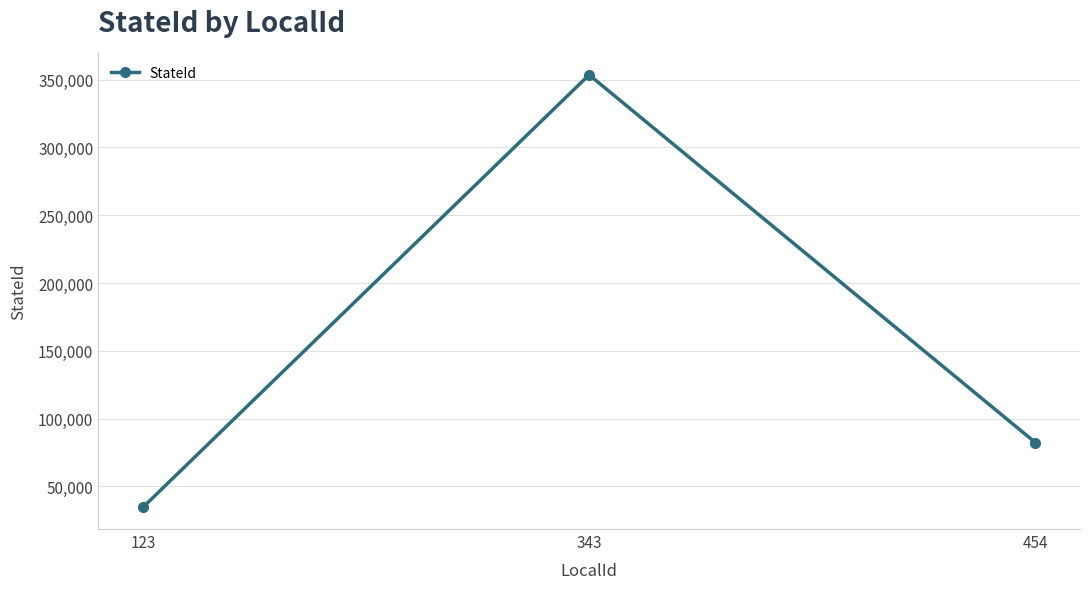

Approximately how many times larger is the value at 343 compared to 123?

10.2